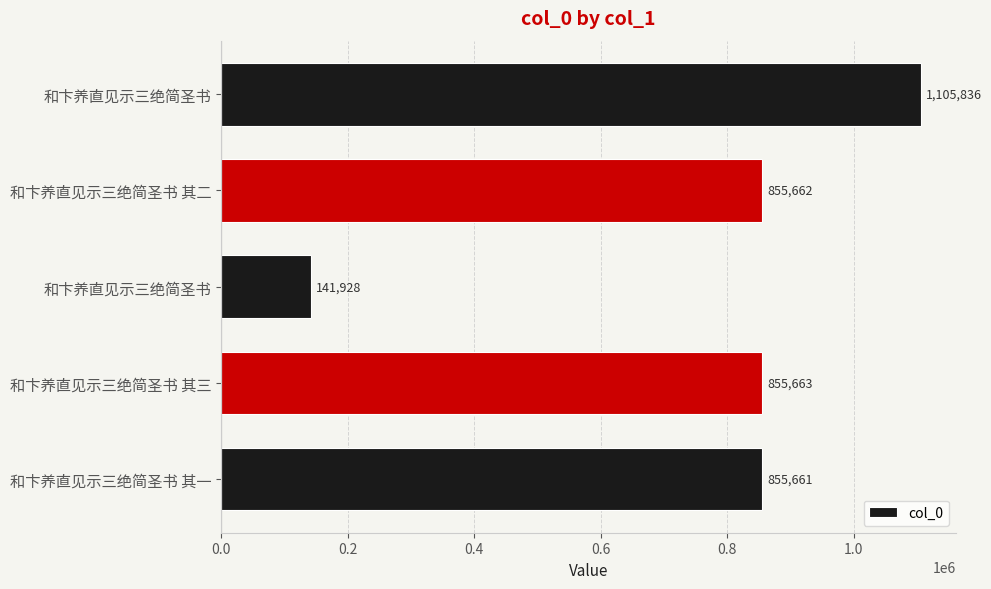

How many bars are there in total?

5